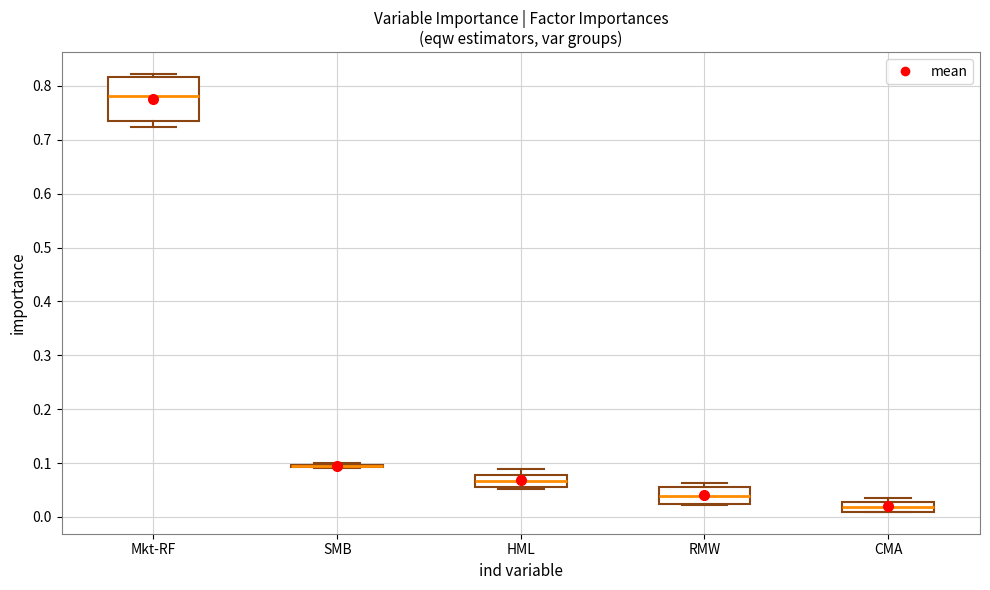

Reading left to right, read every box against the y-axis: the position of its median line, the range the box covers, and the ends of its whiskers. The values are not printed on the chart, so give them approximately, as read against the axis.

Mkt-RF: median 0.78, box 0.74 to 0.82, whiskers 0.72 to 0.82 (just above the box's upper edge)
SMB: box collapsed to a line at 0.09, whiskers 0.09 to 0.10
HML: median 0.07, box 0.06 to 0.08, whiskers 0.05 to 0.09
RMW: median 0.04, box 0.02 to 0.06, whiskers 0.02 to 0.06 (just above the box's upper edge)
CMA: median 0.02, box 0.01 to 0.03, whiskers 0.01 to 0.04